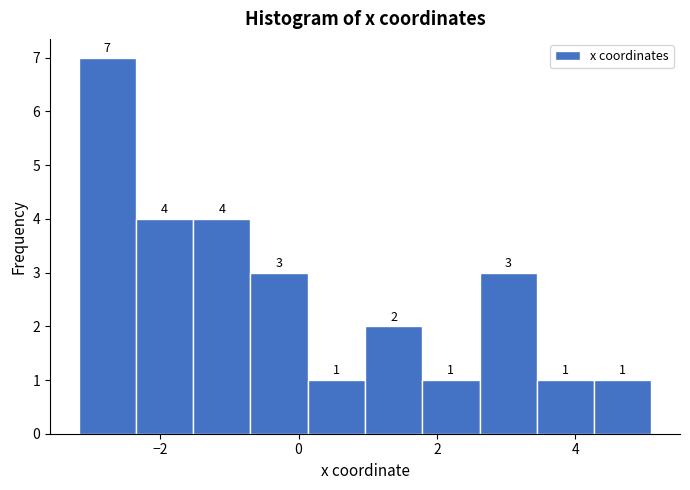

Reading left to right, list every bar in this chart as the range it spans on the x-axis followed by its height. The bar edges are not printed on the chart, so give them approximately, as read against the axis.

-3.2 to -2.4: 7
-2.4 to -1.6: 4
-1.6 to -0.6: 4
-0.6 to 0.2: 3
0.2 to 1.0: 1
1.0 to 1.8: 2
1.8 to 2.6: 1
2.6 to 3.4: 3
3.4 to 4.2: 1
4.2 to 5.0: 1